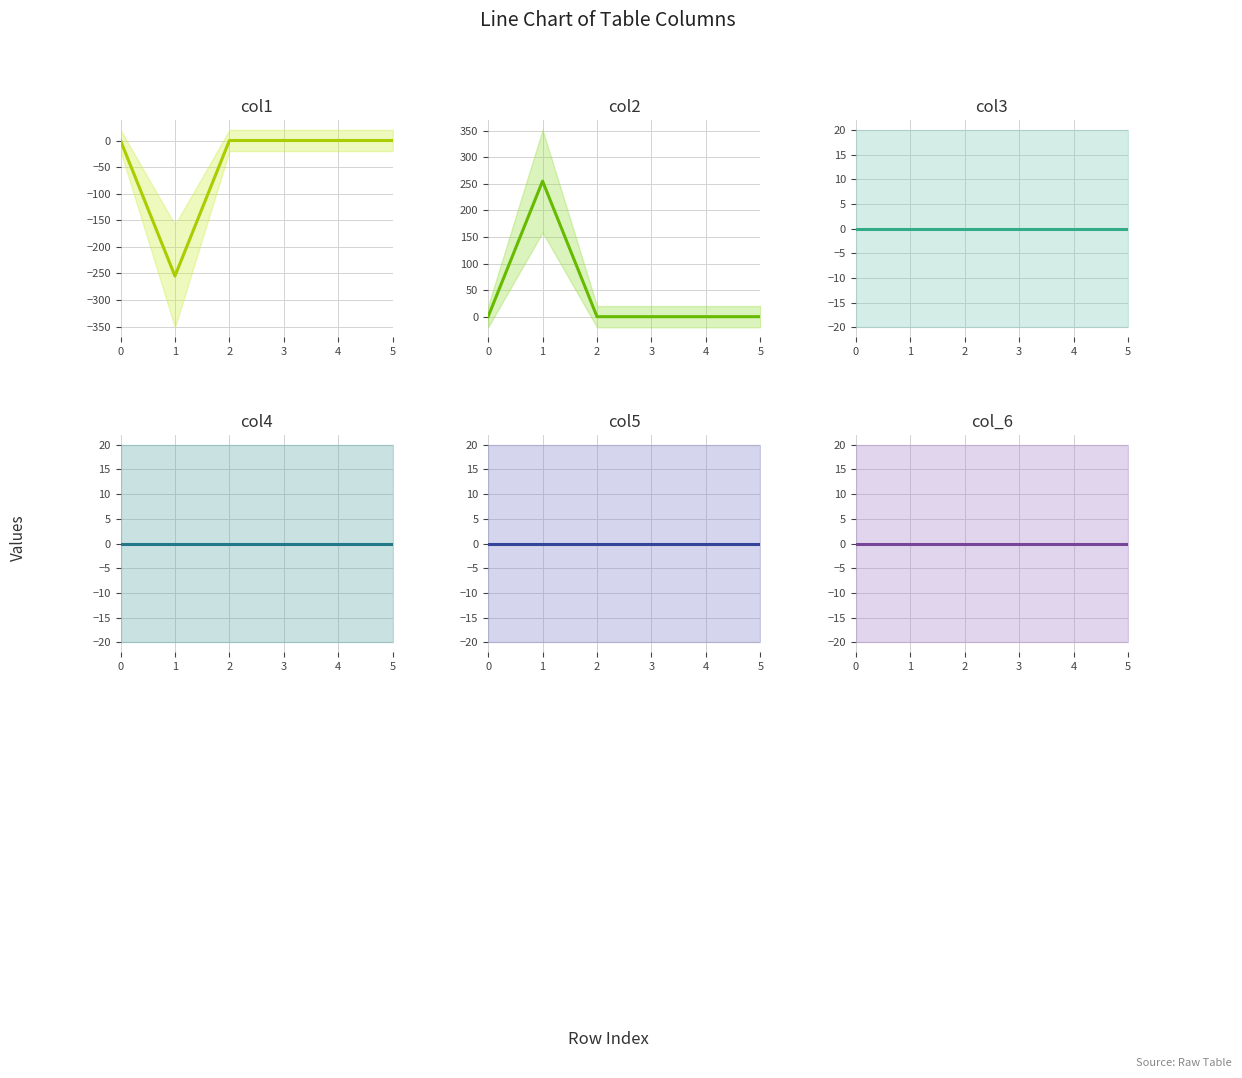

Which series has the largest total across all categories?

col2